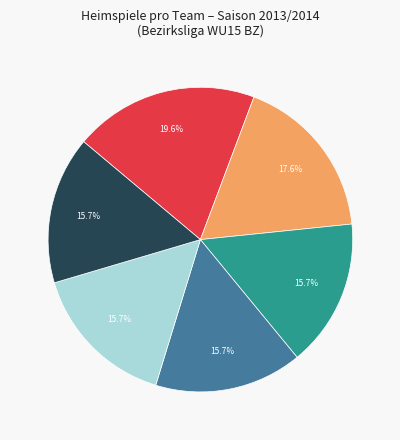

Does any single category account for the majority?

No